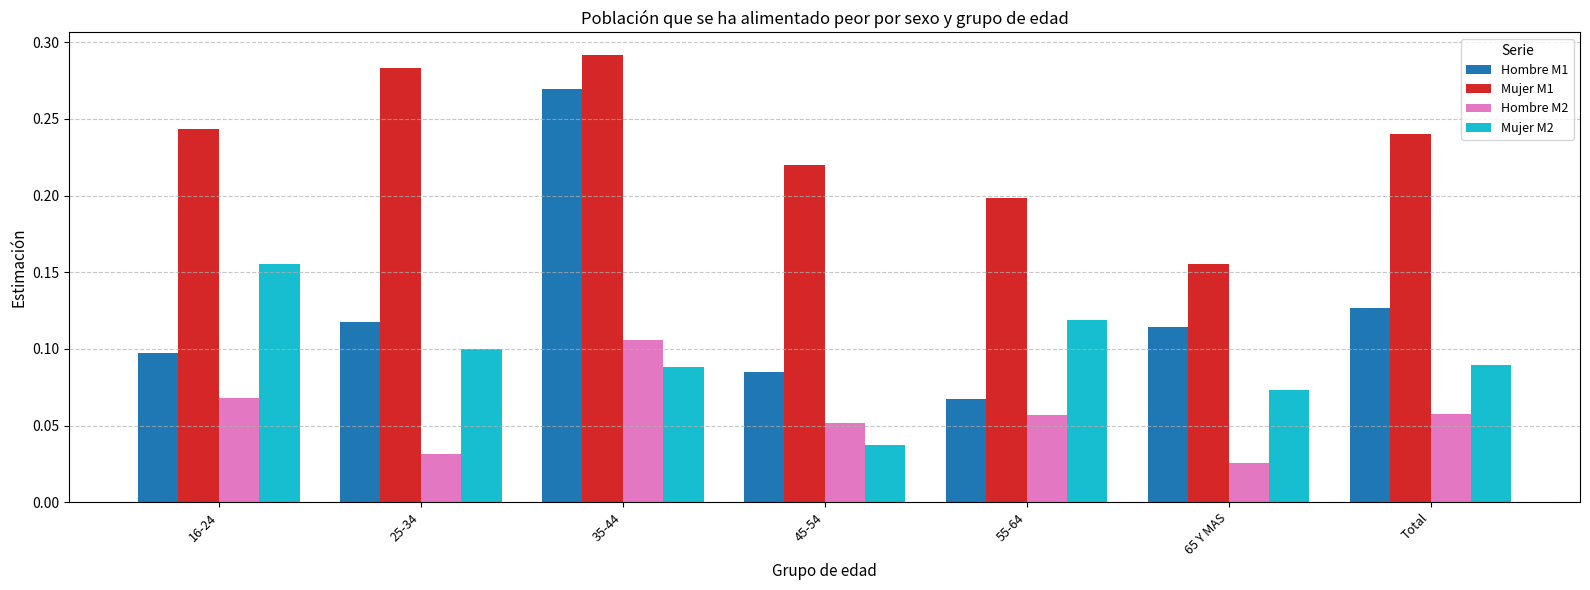

List the series in order of their overall mean, highest first.

Mujer M1, Hombre M1, Mujer M2, Hombre M2